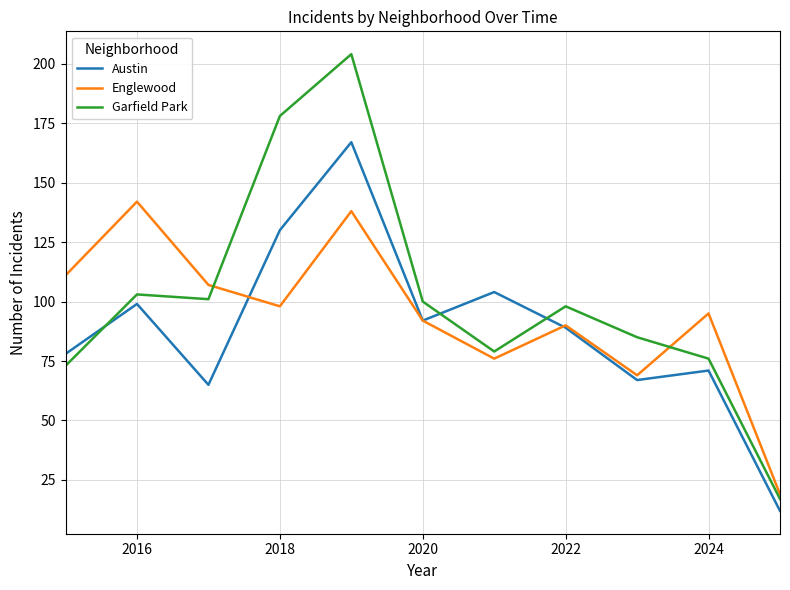

Reading left to right, transcribe all the data shown in this chart.

Austin: 78	99	65	130	167	92	104	89	67	71	12
Englewood: 111	142	107	98	138	92	76	90	69	95	19
Garfield Park: 73	103	101	178	204	100	79	98	85	76	17